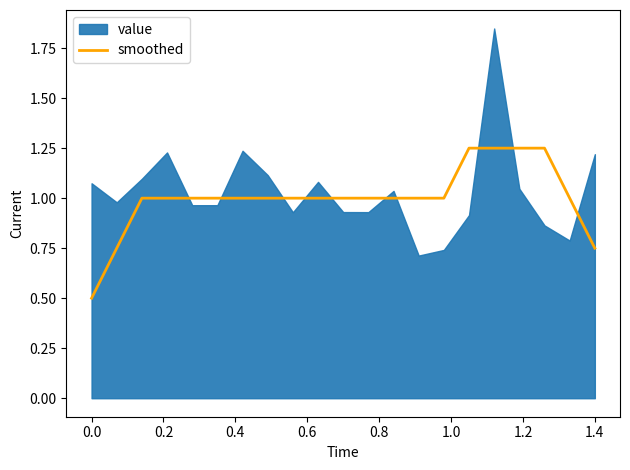

The smoothed series shows 1.3 at 1.4. True or false?

False